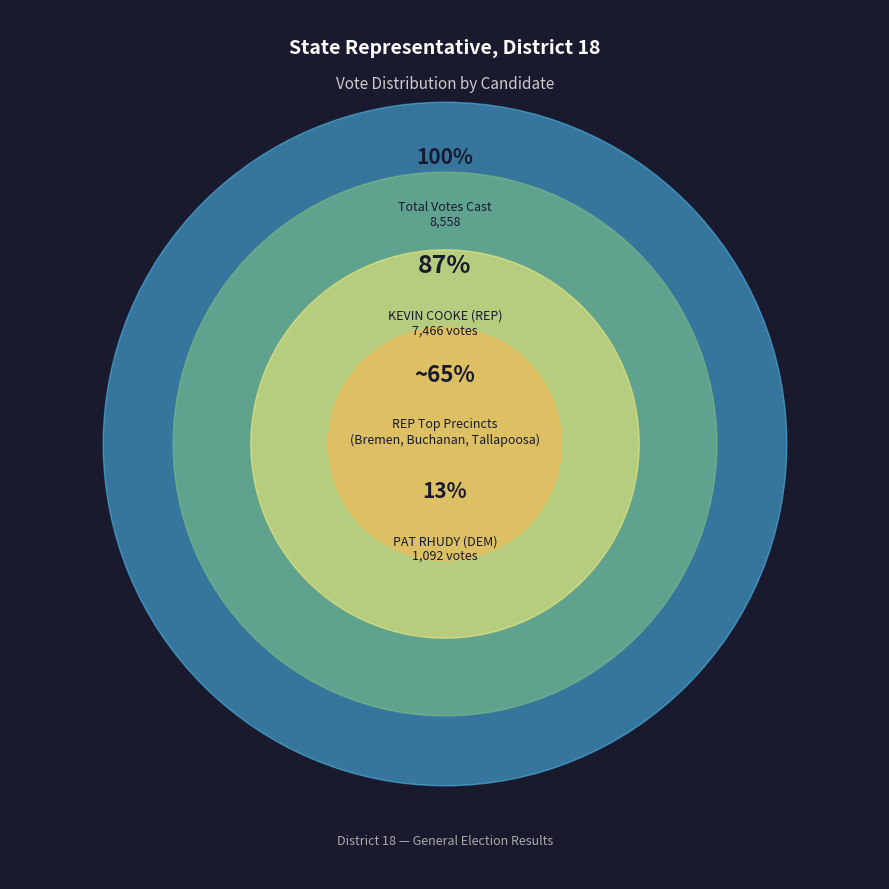

Is it true that WACO is 16% of the pie?

False